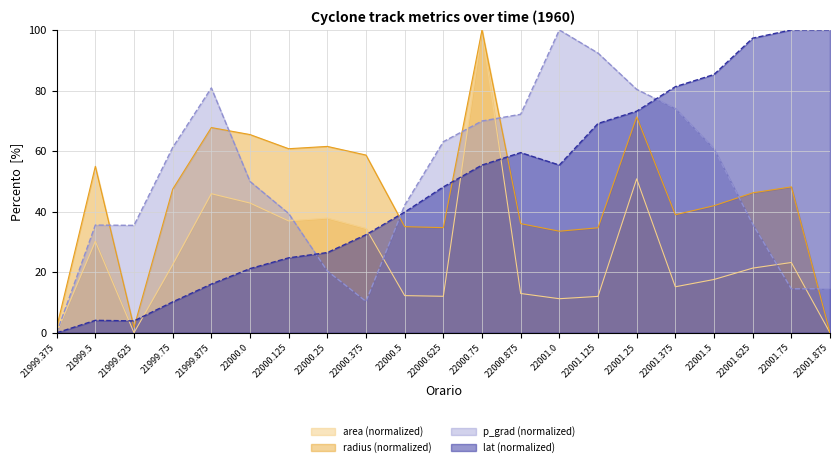

How many interior local peaks does the area (scaled) series have?

6